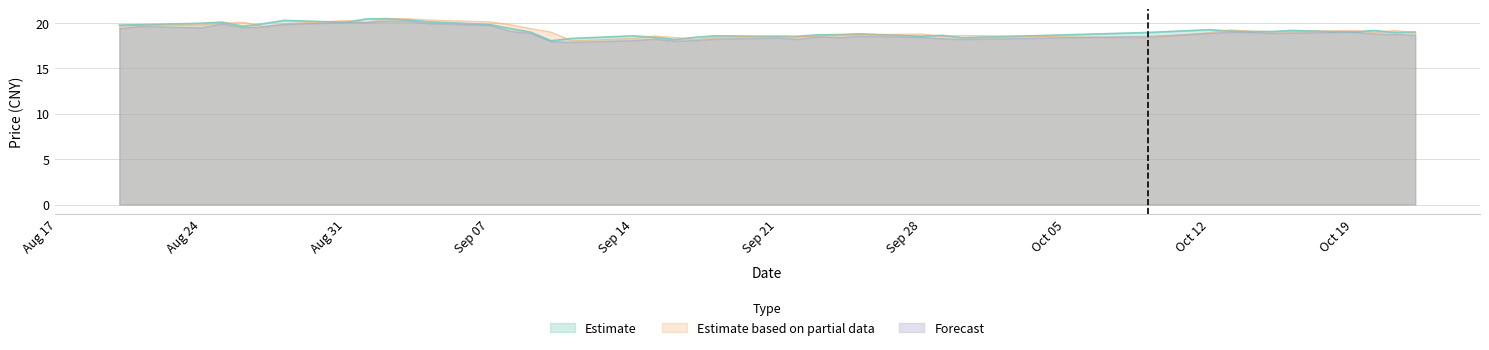

In low, how many points are lower than both neighbors (excluding endpoints)?

9